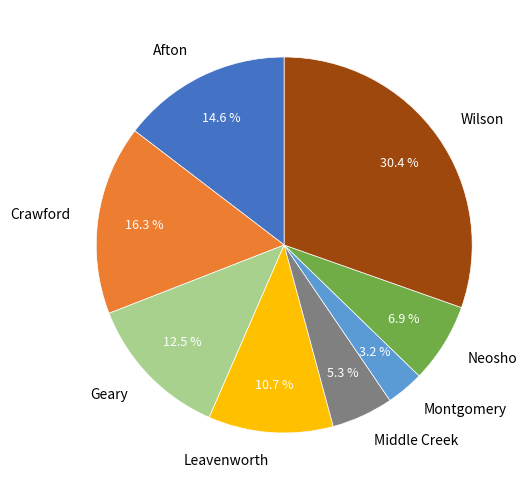

Is it true that Crawford is 23% of the pie?

False